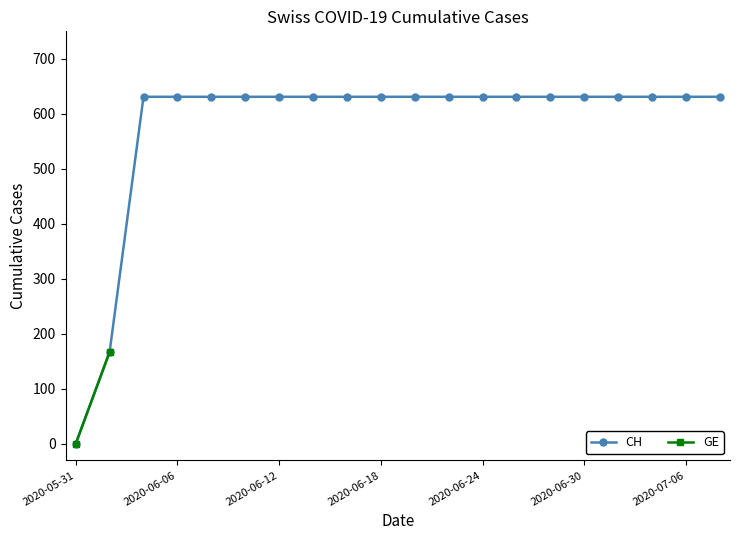

At how many categories does at least one series exceed 0?

19